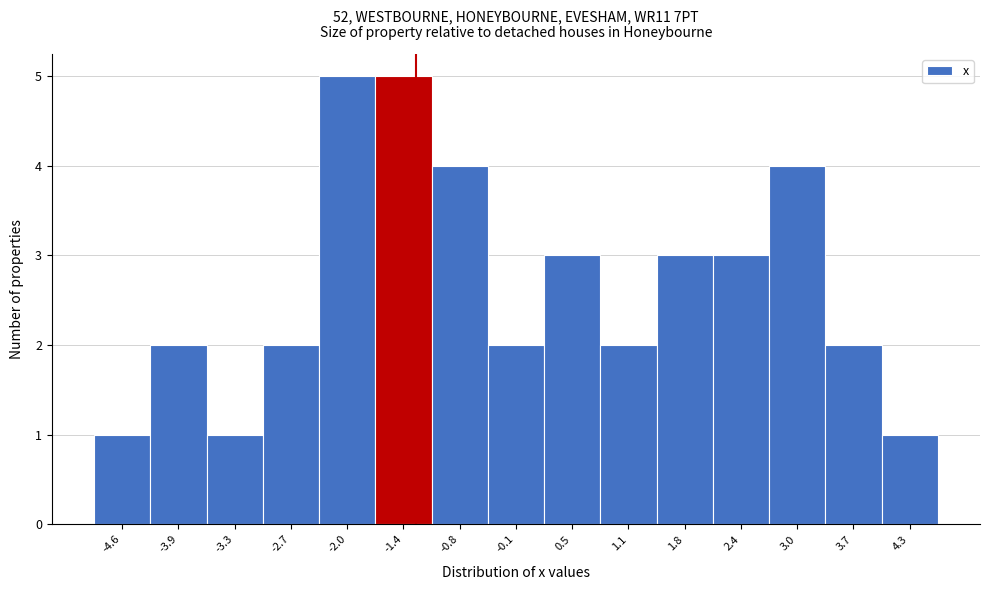

Reading left to right, what are all the values shown in this chart?

1	2	1	2	5	5	4	2	3	2	3	3	4	2	1